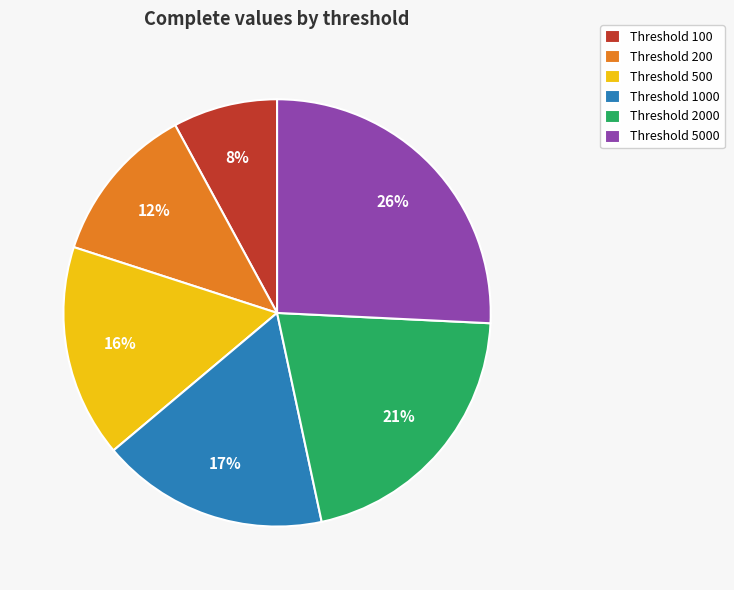

The Threshold 100 slice represents 2% of the pie. True or false?

False